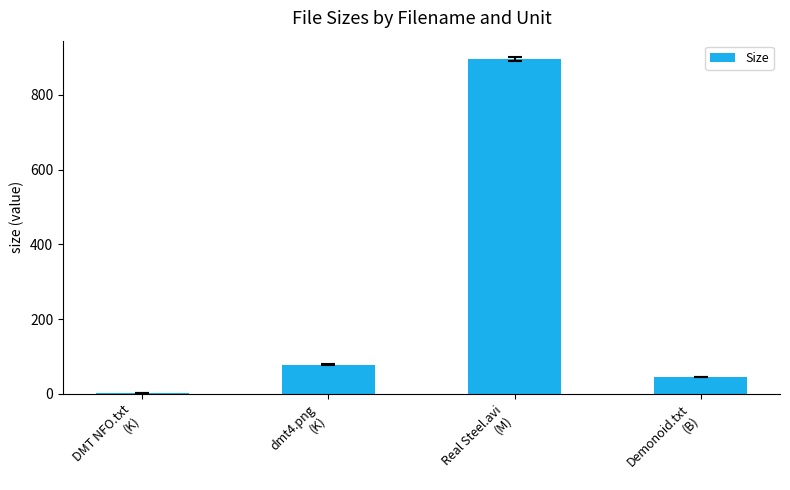

The value at Demonoid.txt
(B) is 16.5. True or false?

False